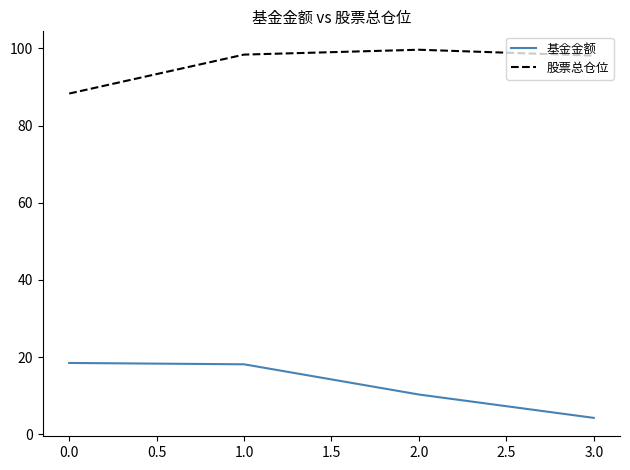

What is the approximate value of 基金金额 at 1.0?

18.1